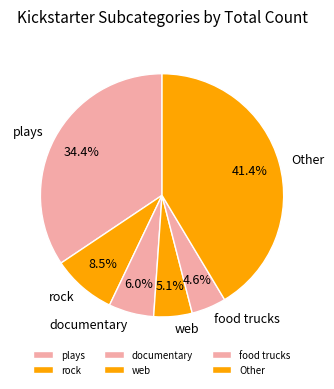

Rank the categories by value from highest to lowest.

Other, plays, rock, documentary, web, food trucks